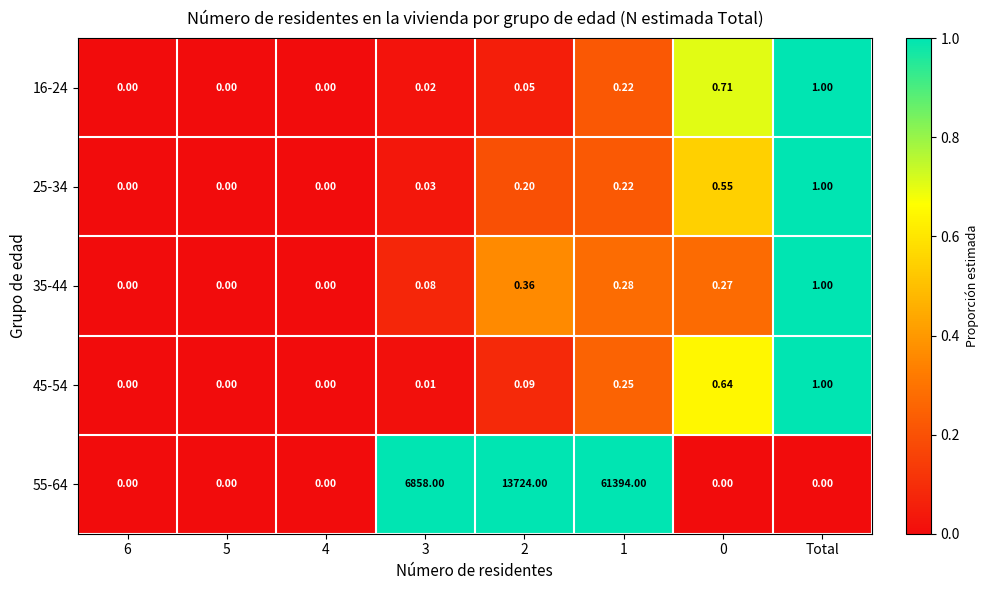

At which label does 25-34 reach its peak?

Total